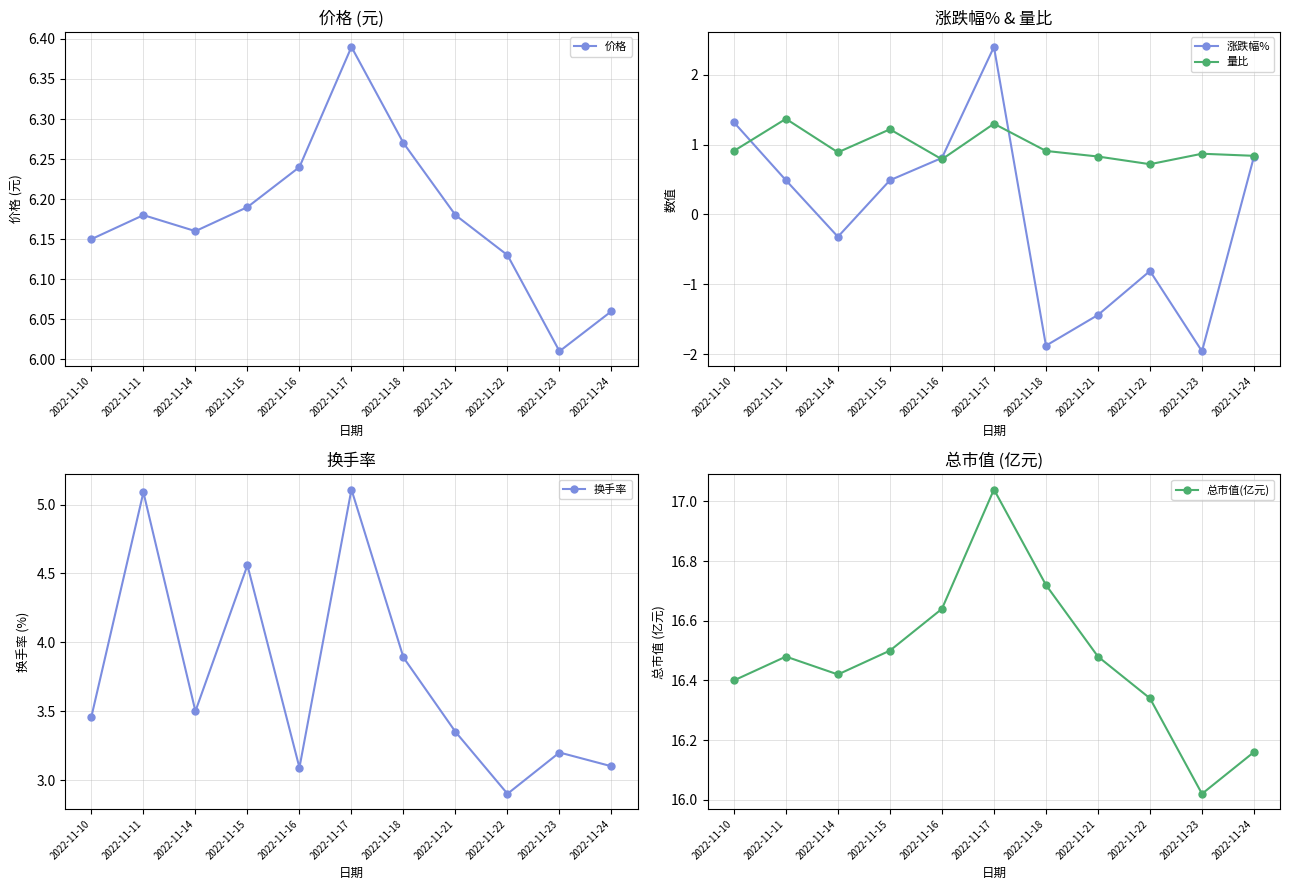

The value of 换手率 at 2022-11-21 is 5.1. True or false?

False